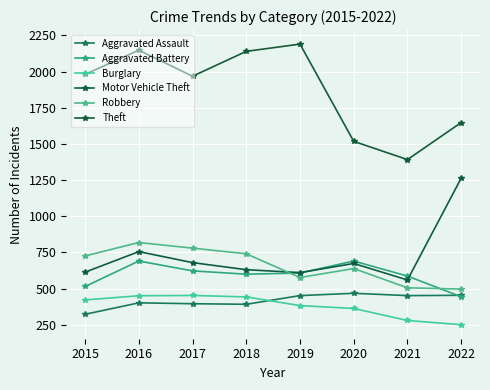

In Theft, how many points are higher than both neighbors (excluding endpoints)?

2